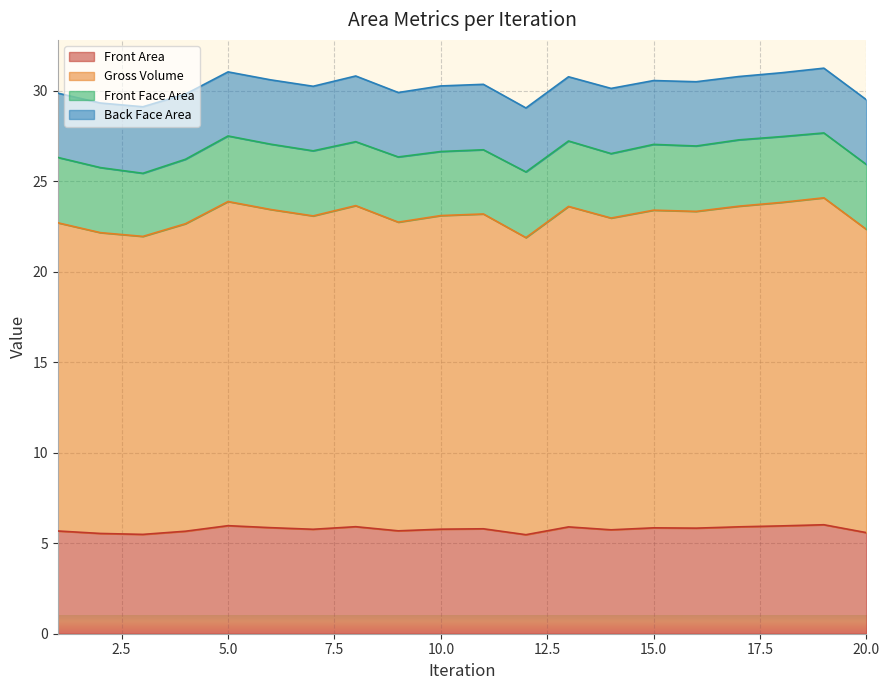

Which series has the largest total across all categories?

Gross Volume